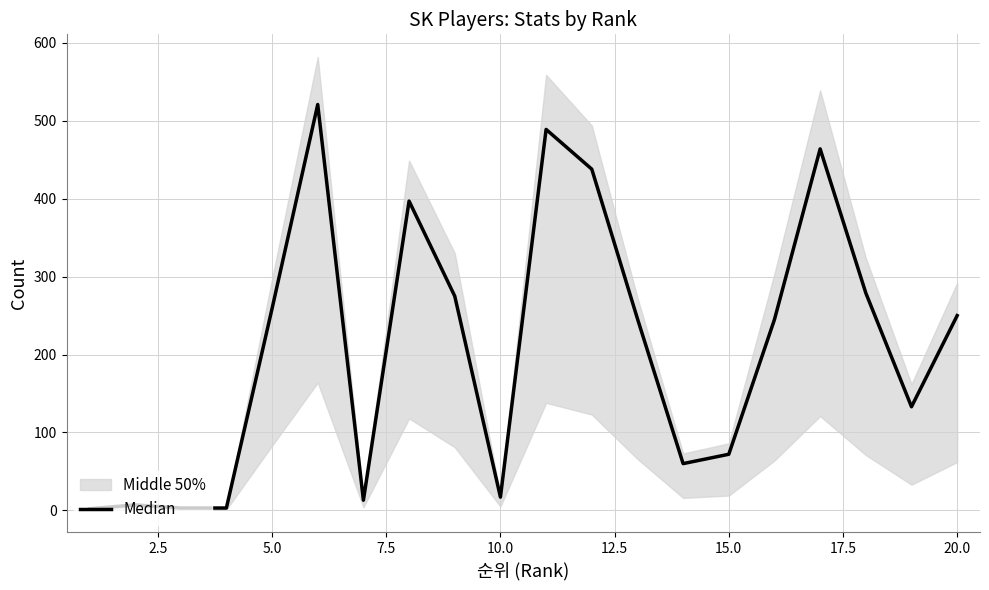

Does the chart display data point markers on the line(s)?

No